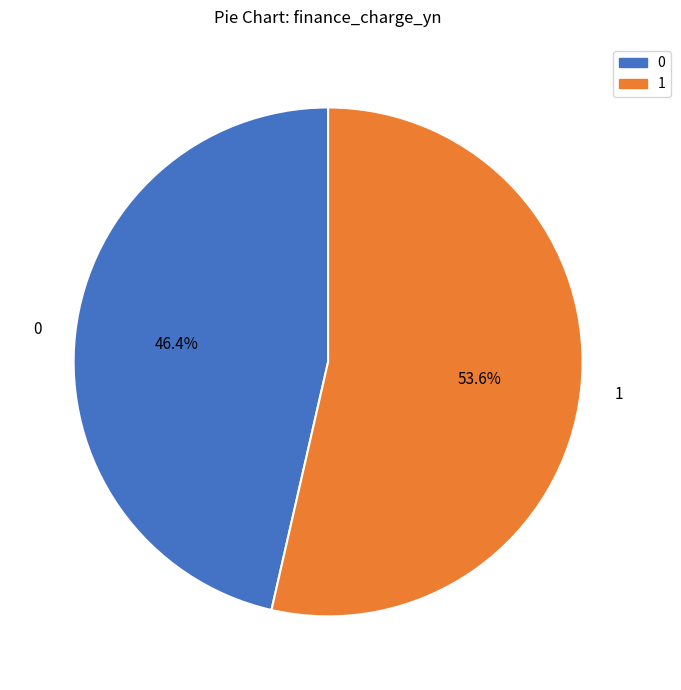

Is there any slice that represents more than half of the pie?

Yes